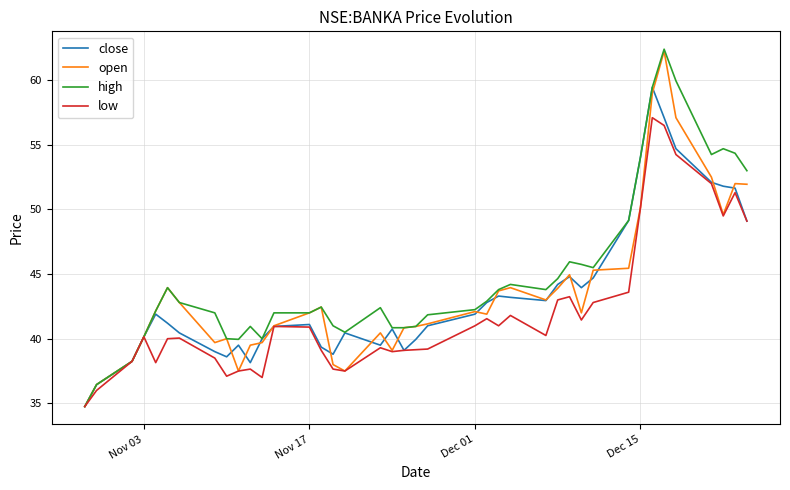

Which series has the widest spread of values?

high